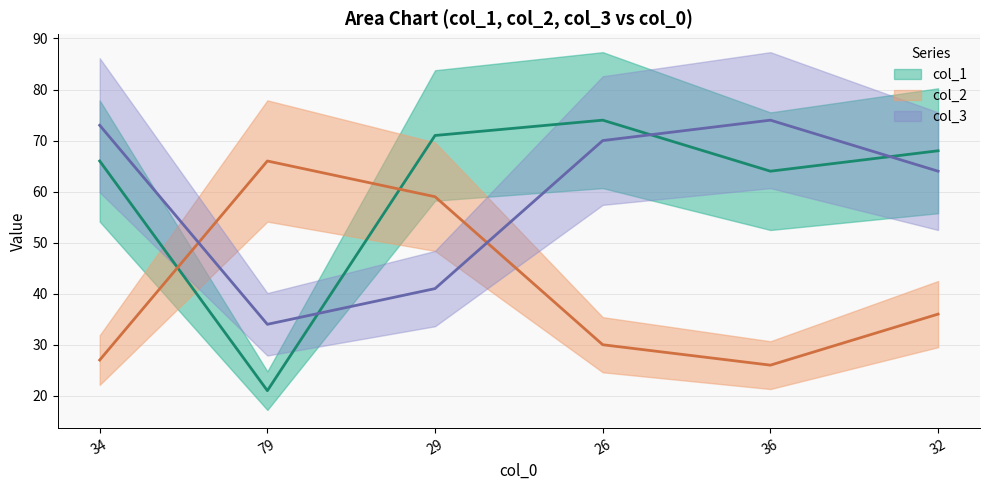

Where is the first local maximum for col_2_line?

79